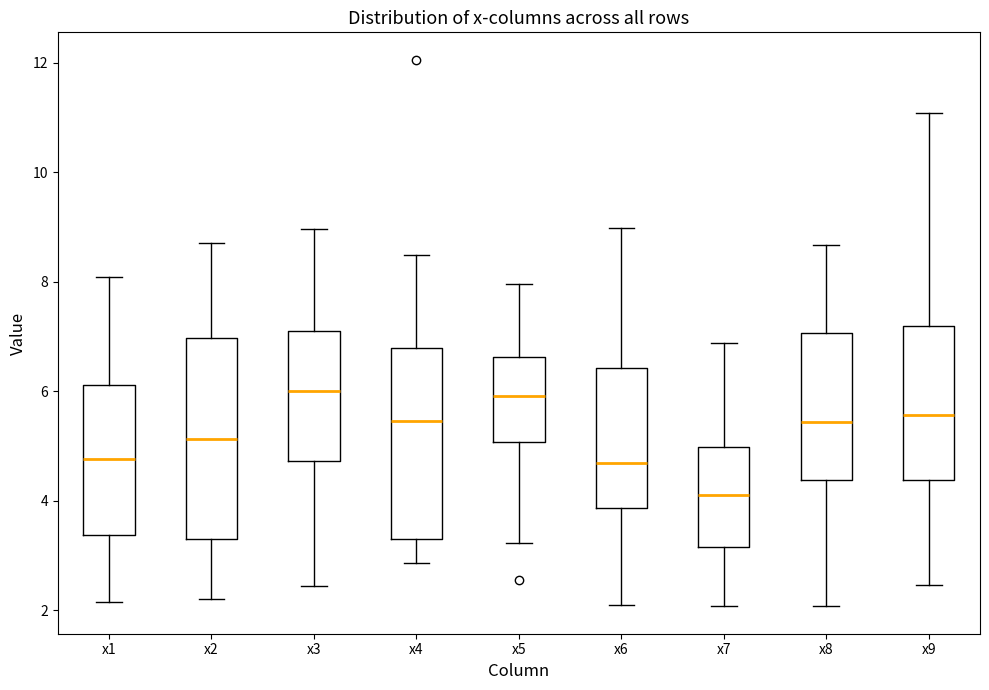

Reading left to right, transcribe this box plot: for each box, give where its median line is, the range the box spans, and where its two whiskers end, as read against the y-axis. The values are not printed on the chart, so give them approximately, as read against the axis.

x1: median 4.8, box 3.4 to 6.2, whiskers 2.2 to 8.0
x2: median 5.2, box 3.4 to 7.0, whiskers 2.2 to 8.8
x3: median 6.0, box 4.8 to 7.2, whiskers 2.4 to 9.0
x4: median 5.4, box 3.2 to 6.8, whiskers 2.8 to 8.4
x5: median 6.0, box 5.0 to 6.6, whiskers 3.2 to 8.0
x6: median 4.6, box 3.8 to 6.4, whiskers 2.0 to 9.0
x7: median 4.0, box 3.2 to 5.0, whiskers 2.0 to 6.8
x8: median 5.4, box 4.4 to 7.0, whiskers 2.0 to 8.6
x9: median 5.6, box 4.4 to 7.2, whiskers 2.4 to 11.0